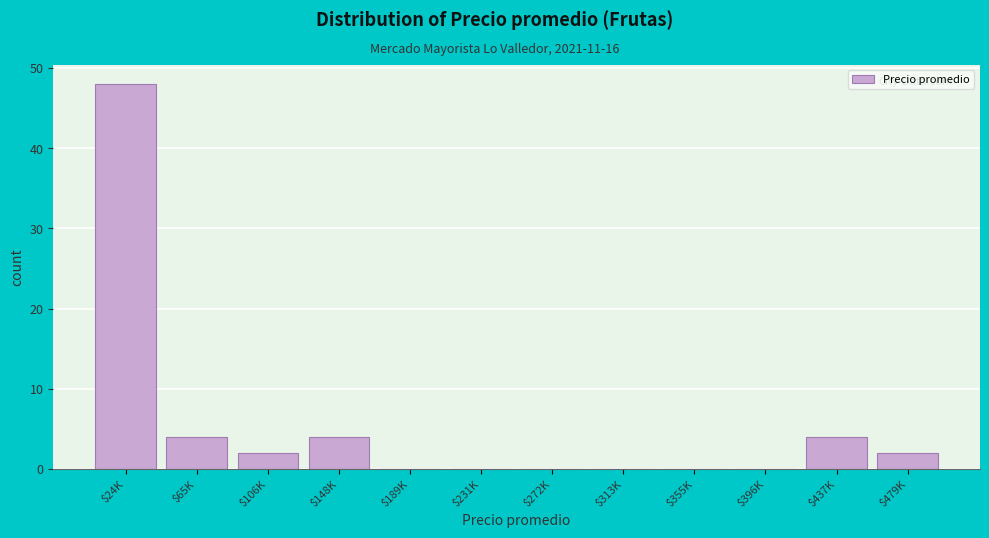

At which category does the chart reach its peak across all series?

$24K